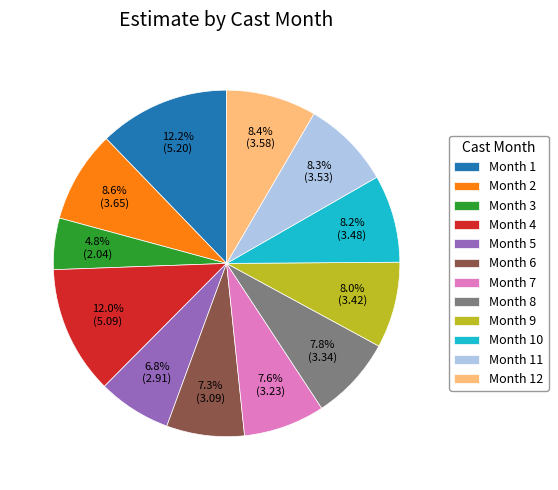

Is there a majority slice in this chart?

No